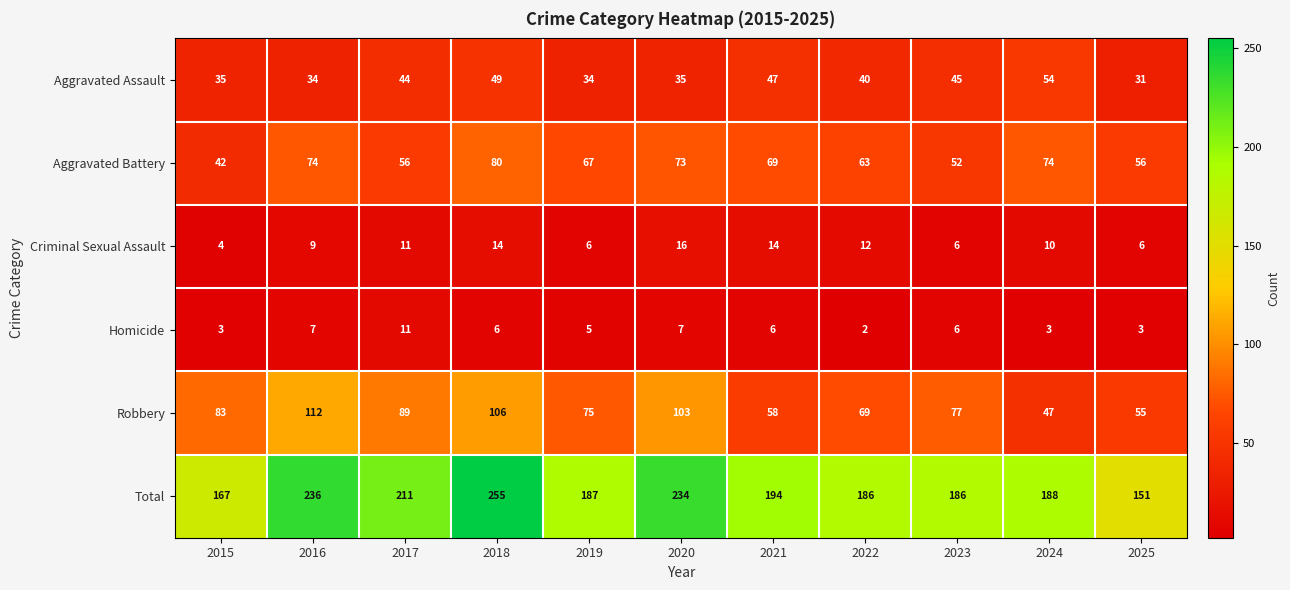

What is the difference between the highest and lowest values at 2022?

184